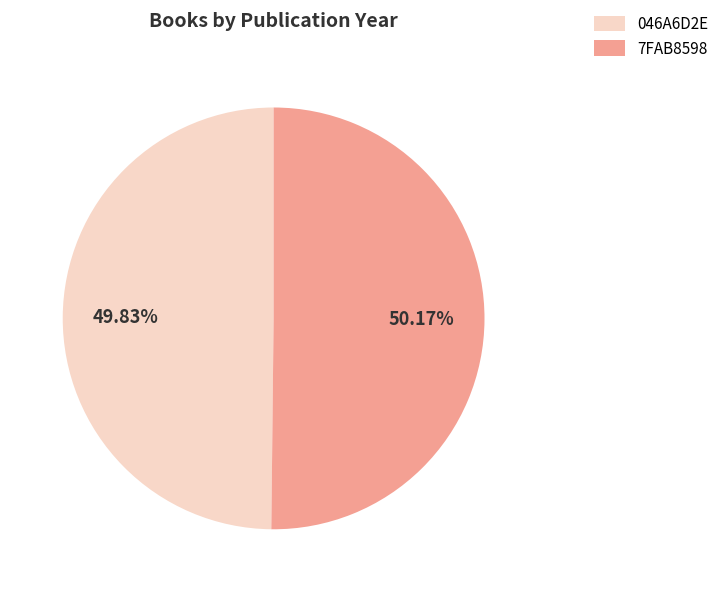

To the nearest percent, what percentage of the pie is 7FAB8598?

50%